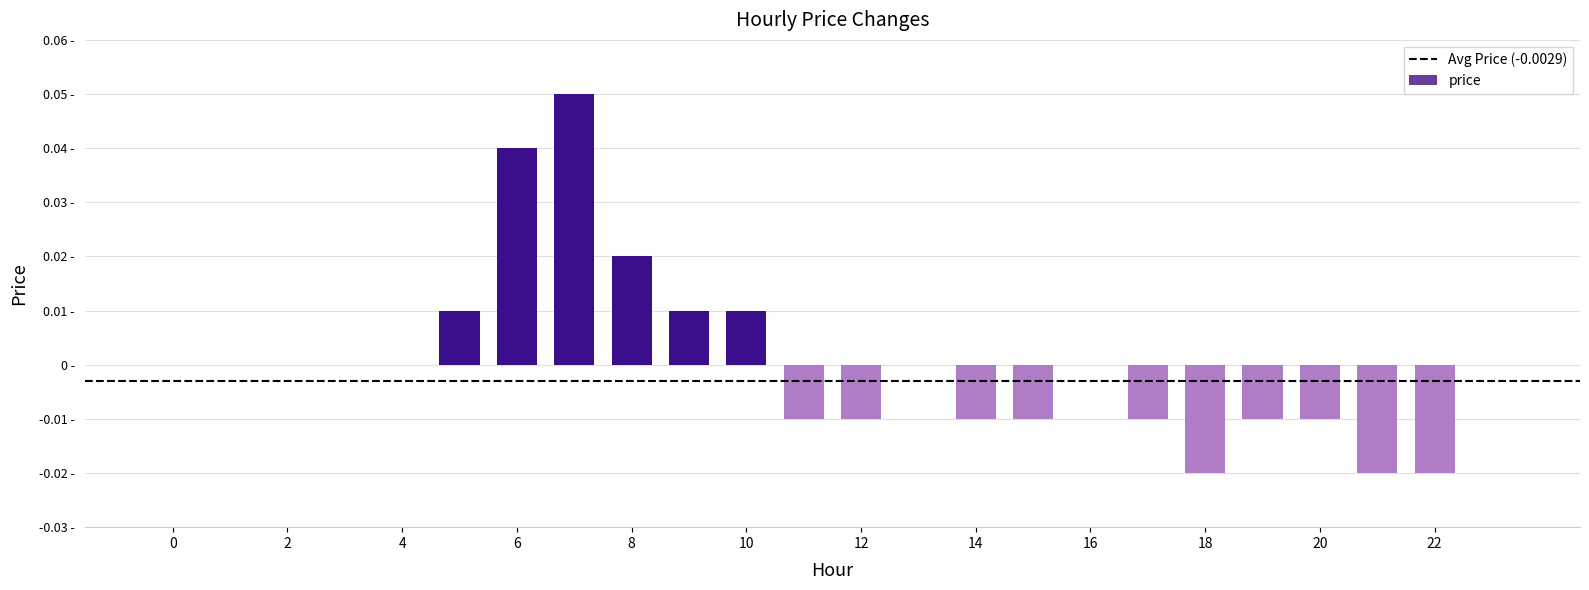

List the labels in order of value, smallest first.

18, 21, 22, 11, 12, 14, 15, 17, 19, 20, 0, 1, 2, 3, 4, 13, 16, 23, 5, 9, 10, 8, 6, 7